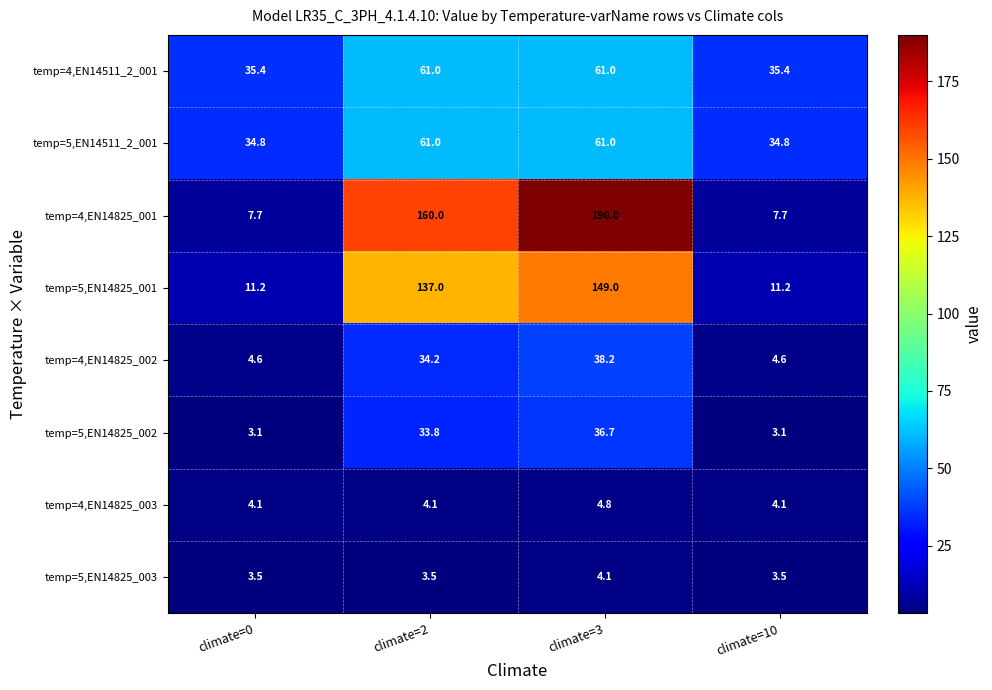

What is the average value of the temp=5,EN14825_002 series?

19.2